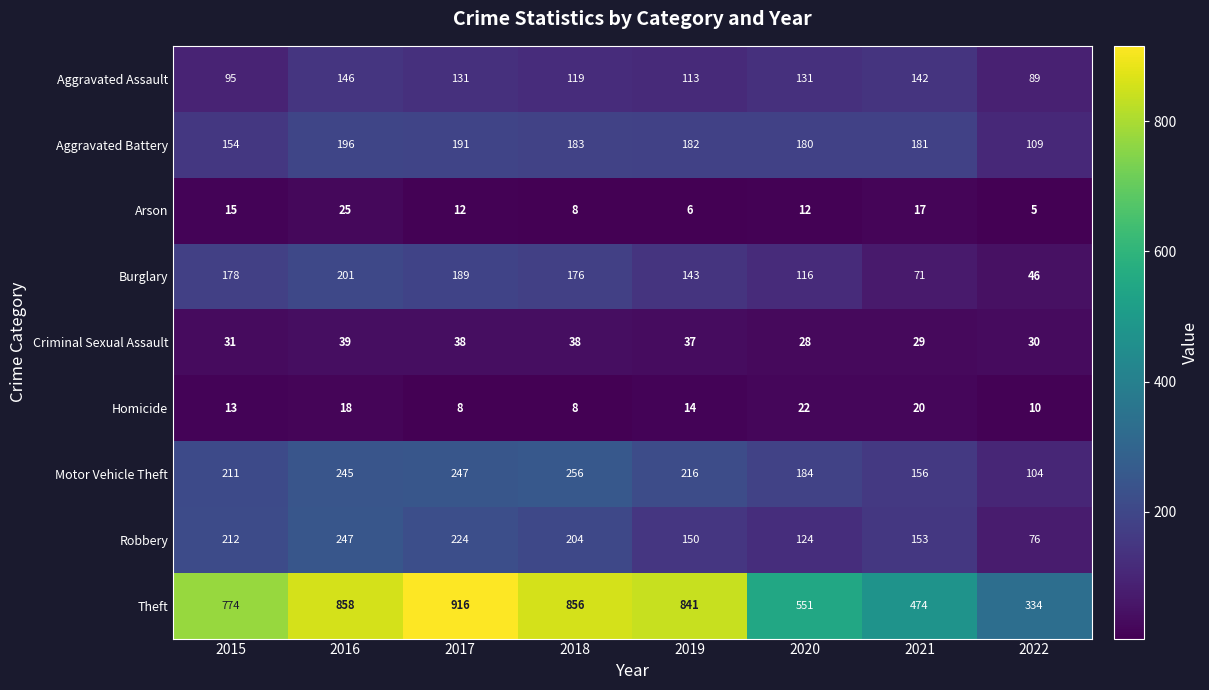

At which category does the chart reach its minimum across all series?

2022